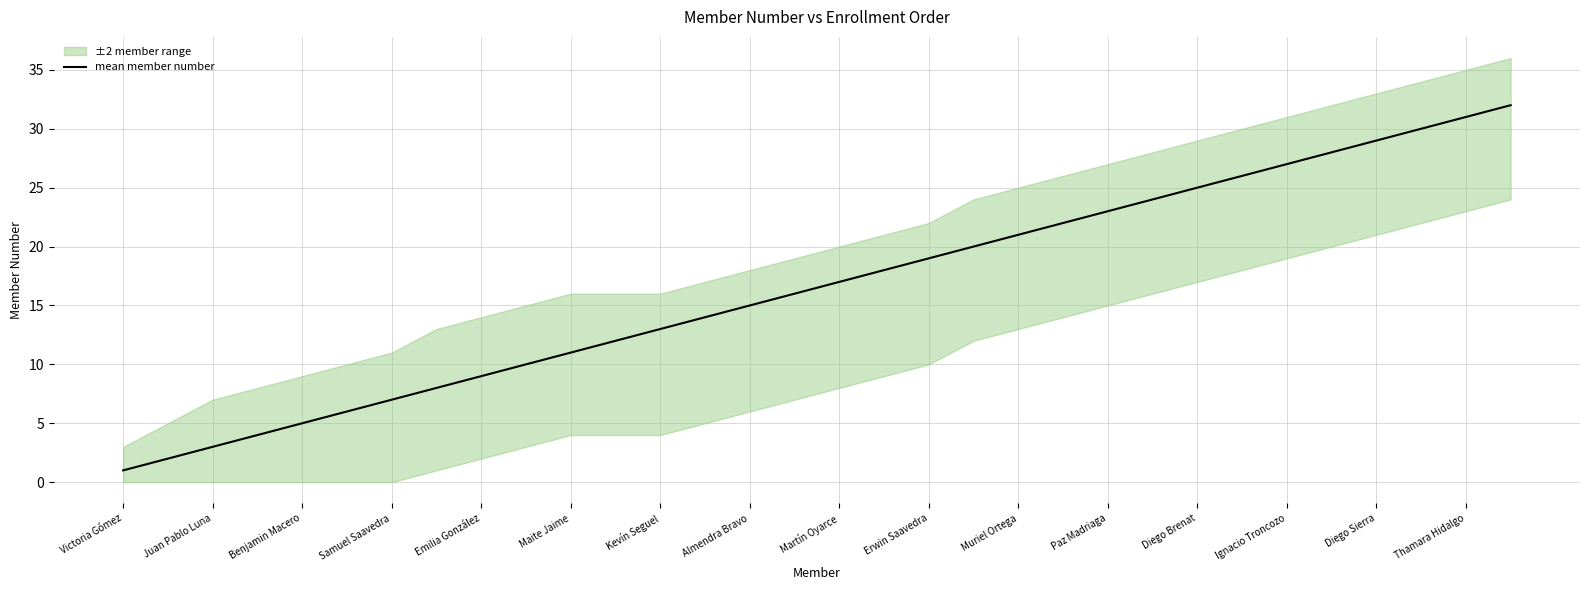

Is it true that mean member number equals 11 at Maite Jaime?

True